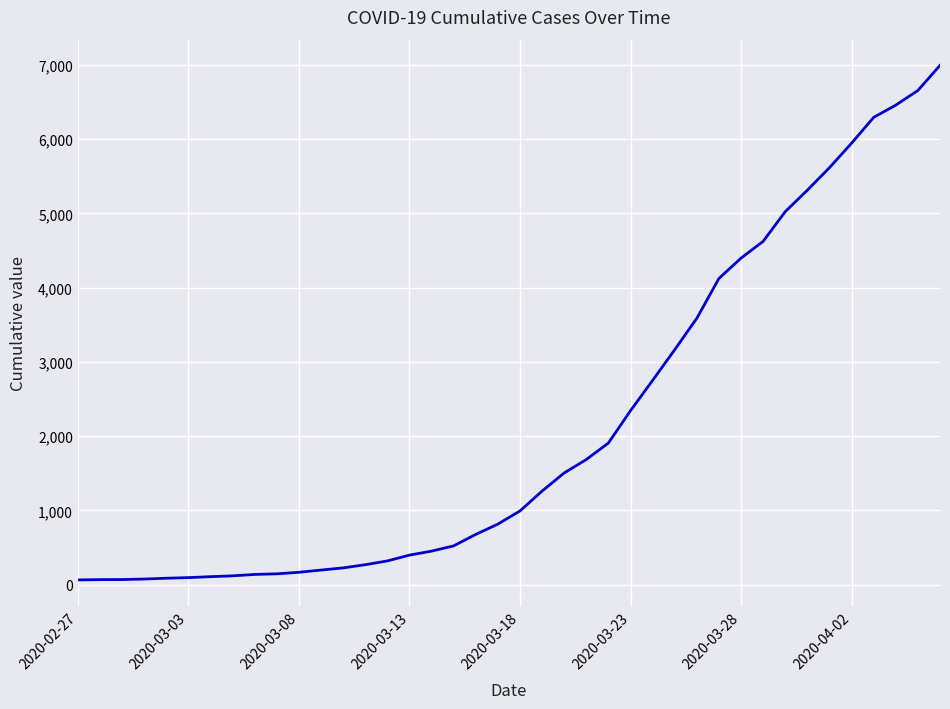

What is the greatest value displayed?

6995